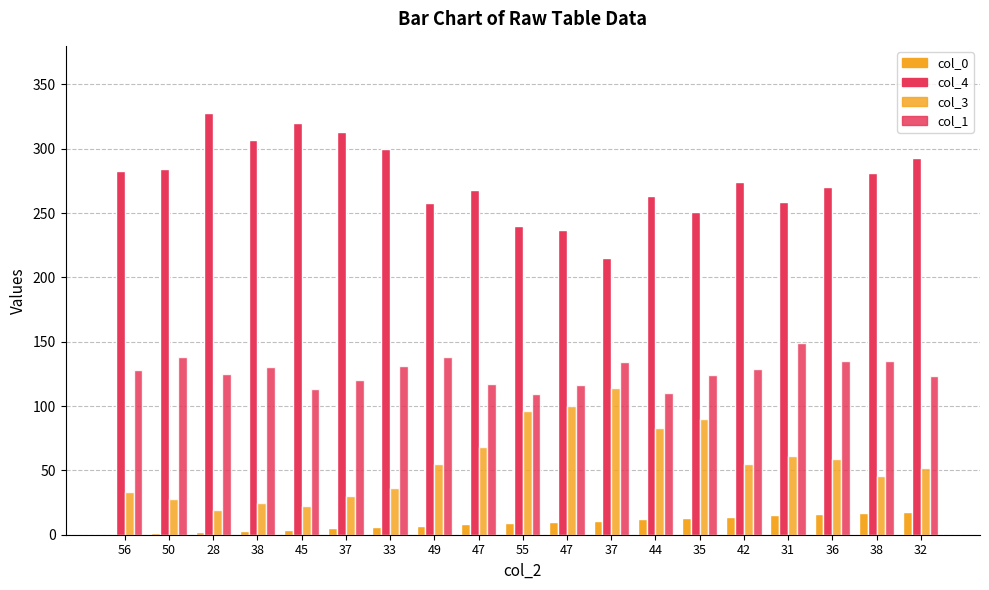

Is it true that col_1 equals 117 at 47?

True